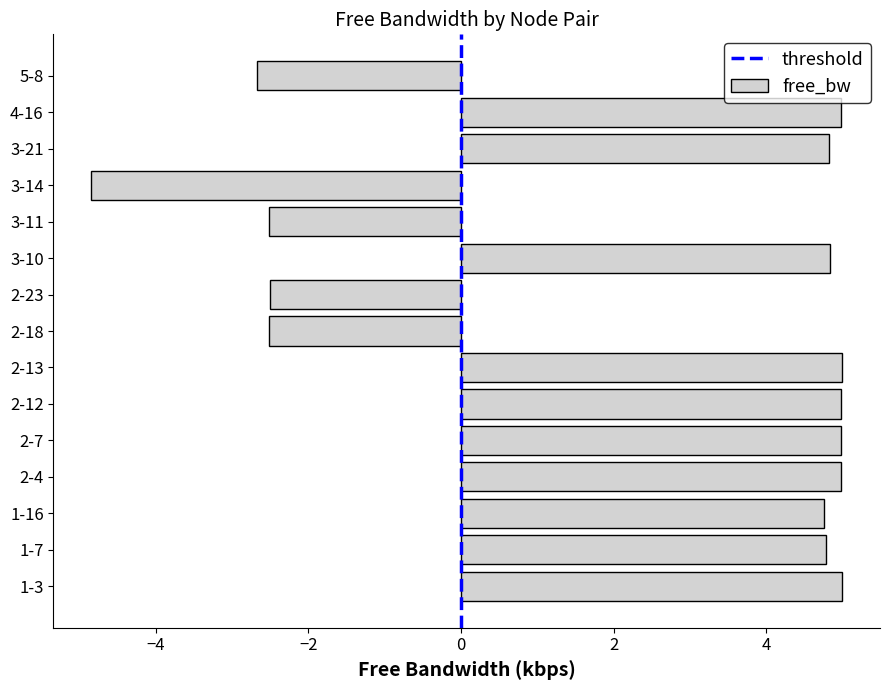

What is the sum of the values at 3-11 and 2-13?

2.5